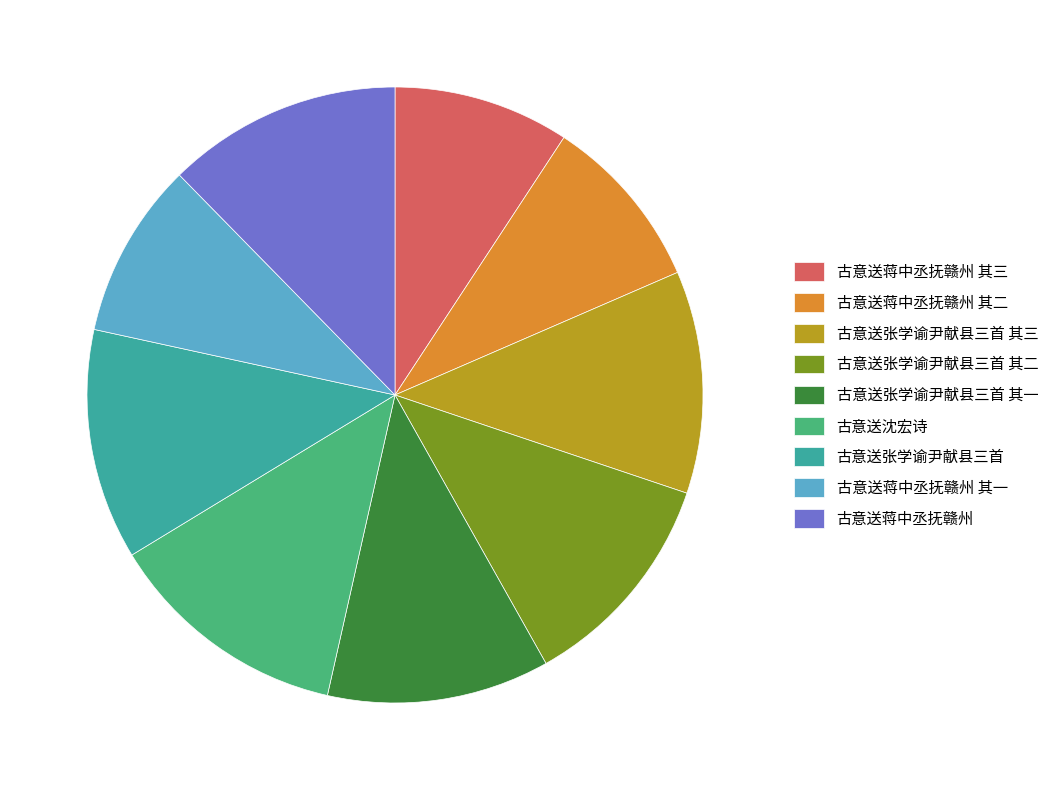

Is there any slice that represents more than half of the pie?

No